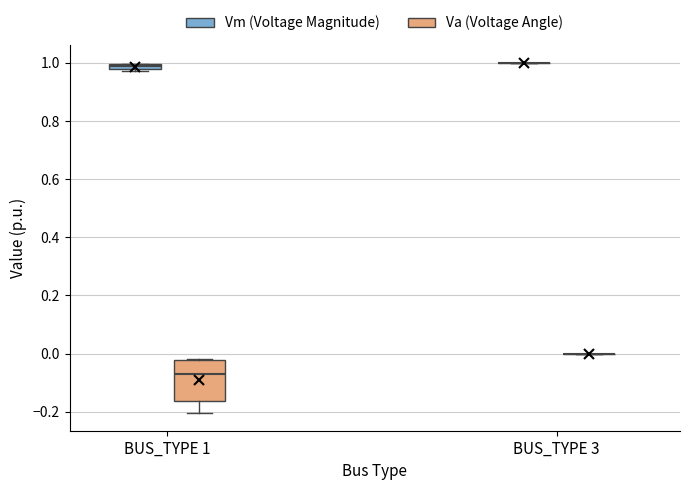

Comparing the boxes themselves (not the whiskers), which one is the tallest?

BUS_TYPE 1 (Va (Voltage Angle))